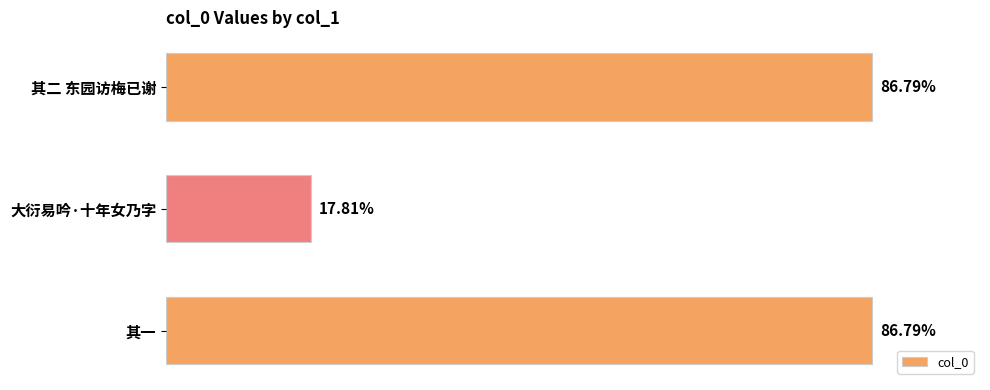

Are the bars horizontal?

Yes